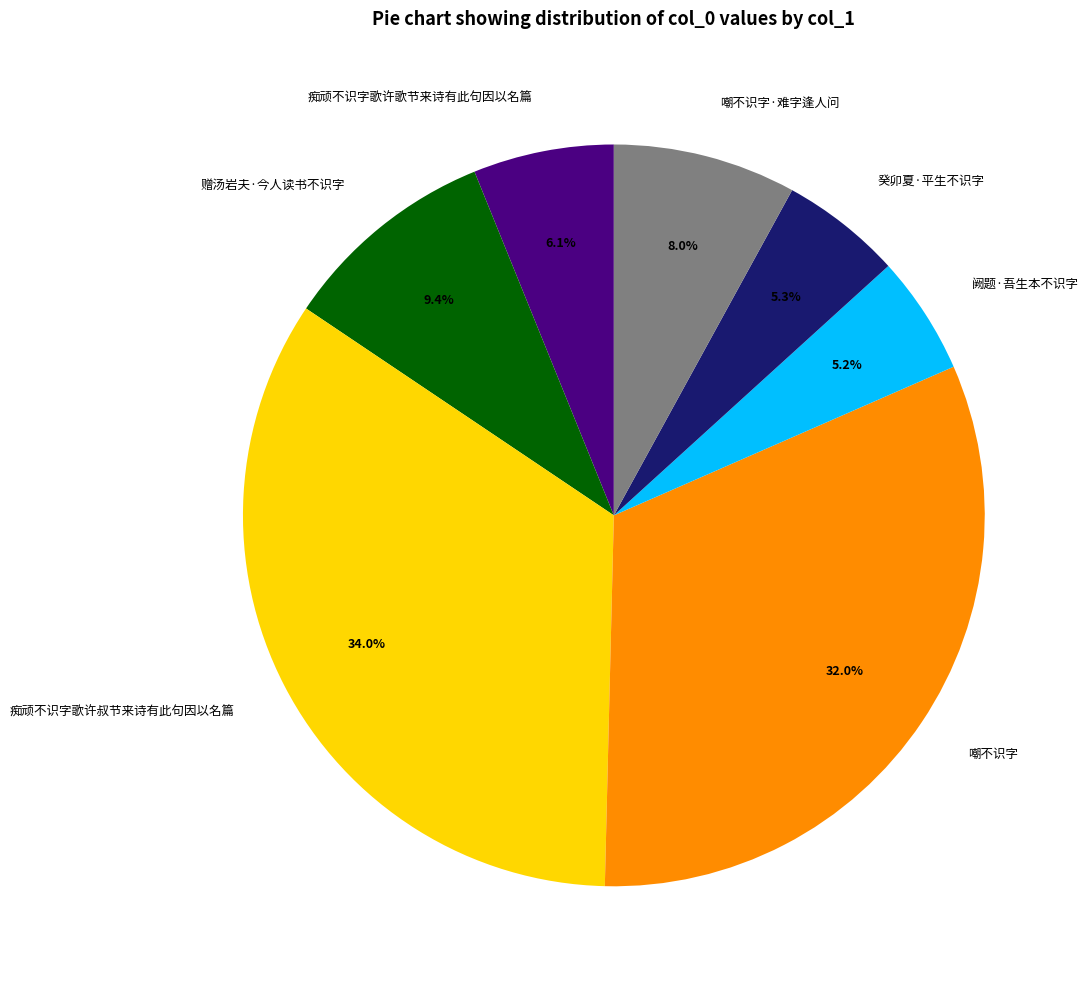

Which has a higher value, 赠汤岩夫·今人读书不识字 or 痴顽不识字歌许叔节来诗有此句因以名篇?

痴顽不识字歌许叔节来诗有此句因以名篇